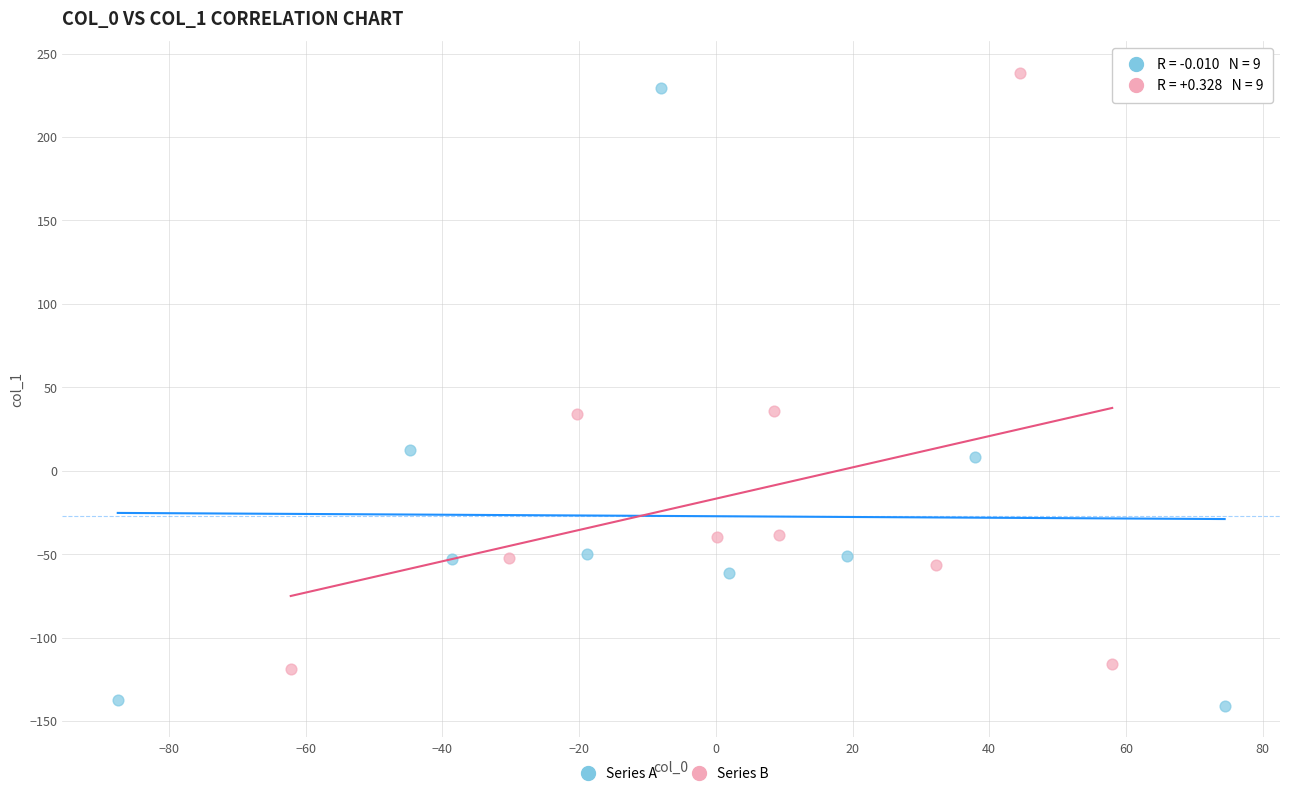

Which series has the largest Y range (max minus min)?

Series A